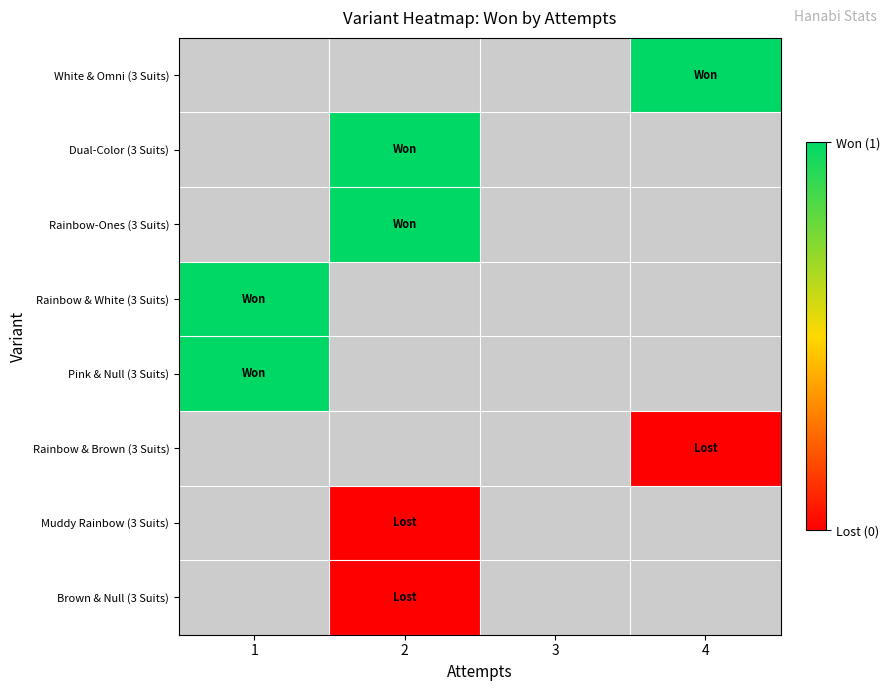

Between 4 and 2, which is larger?

2